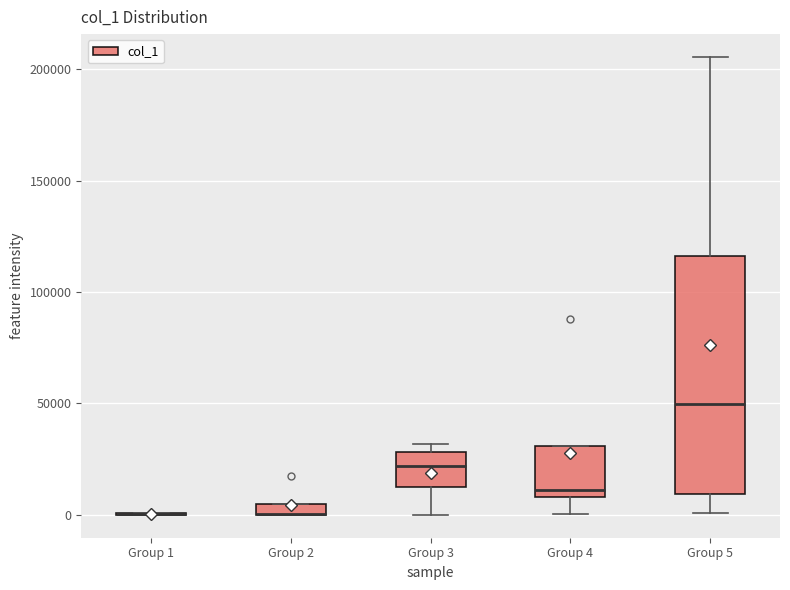

Where does the lower whisker of the box for Group 3 end on the y-axis? The values are not printed on the chart, so give them approximately, as read against the axis.

0